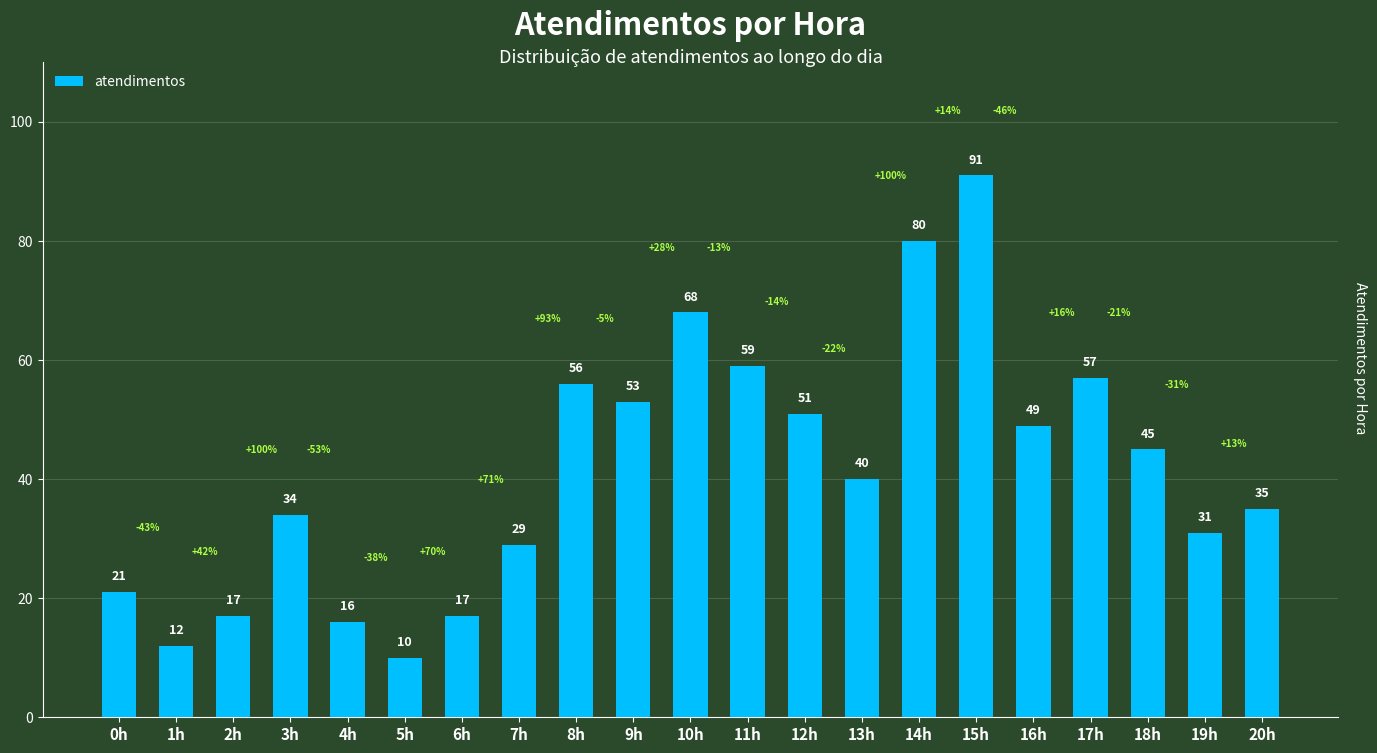

What is the value of the 10th bar from the left?

53